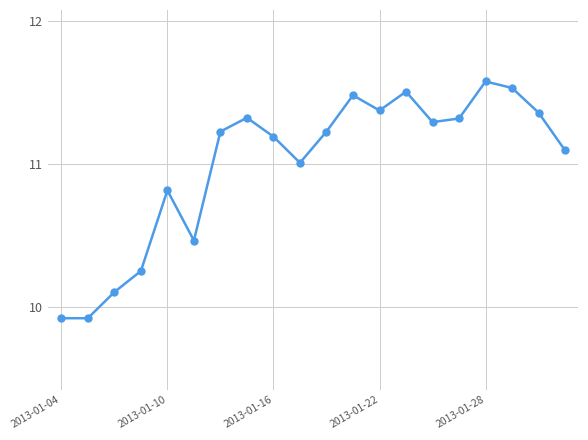

What is the sum of all values?

220.0